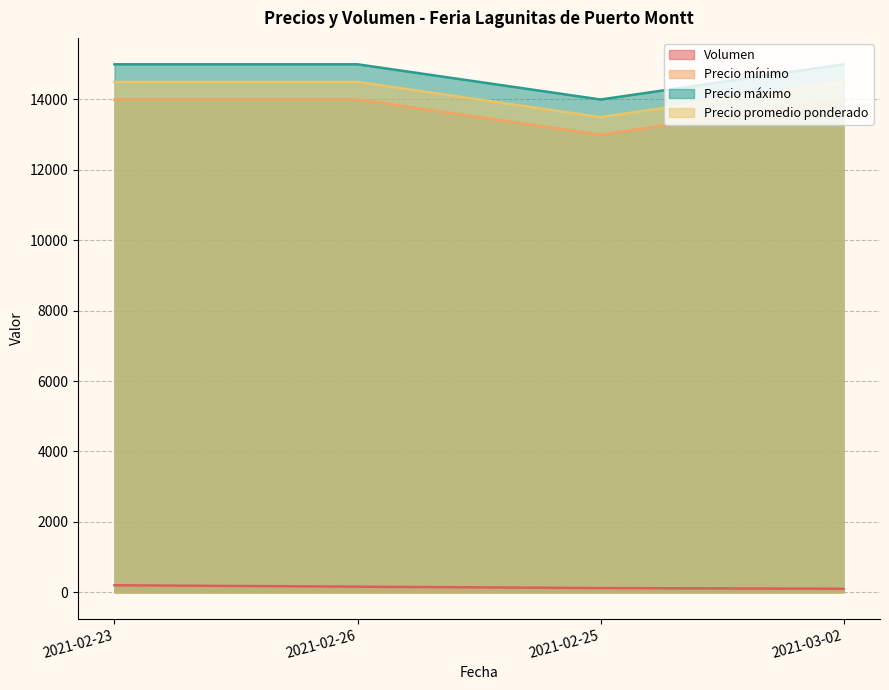

How many interior local valleys does the Precio promedio ponderado series have?

1